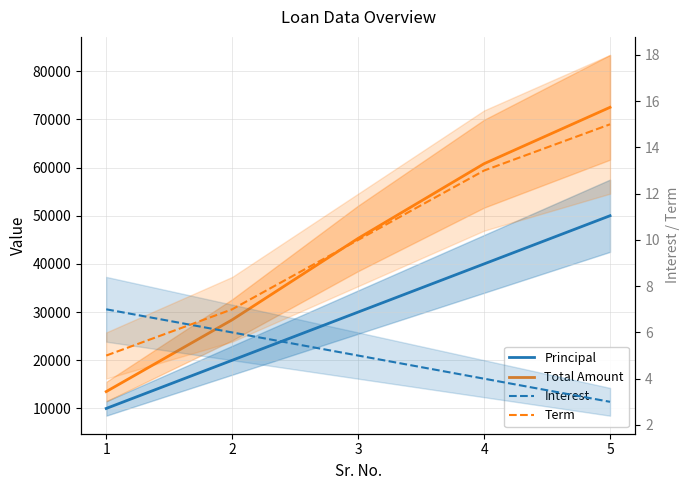

Does the chart have visible grid lines?

Yes